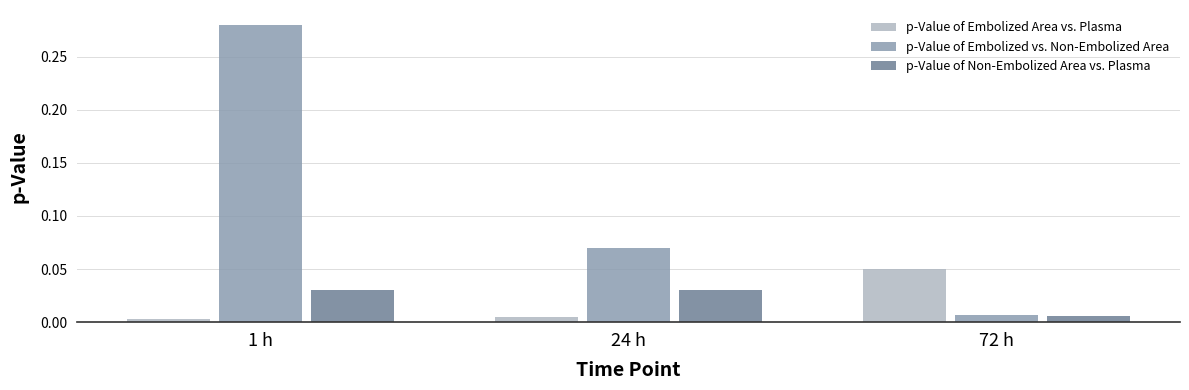

Count the p-Value of Non-Embolized Area vs. Plasma values in the range 0 to 1.

3